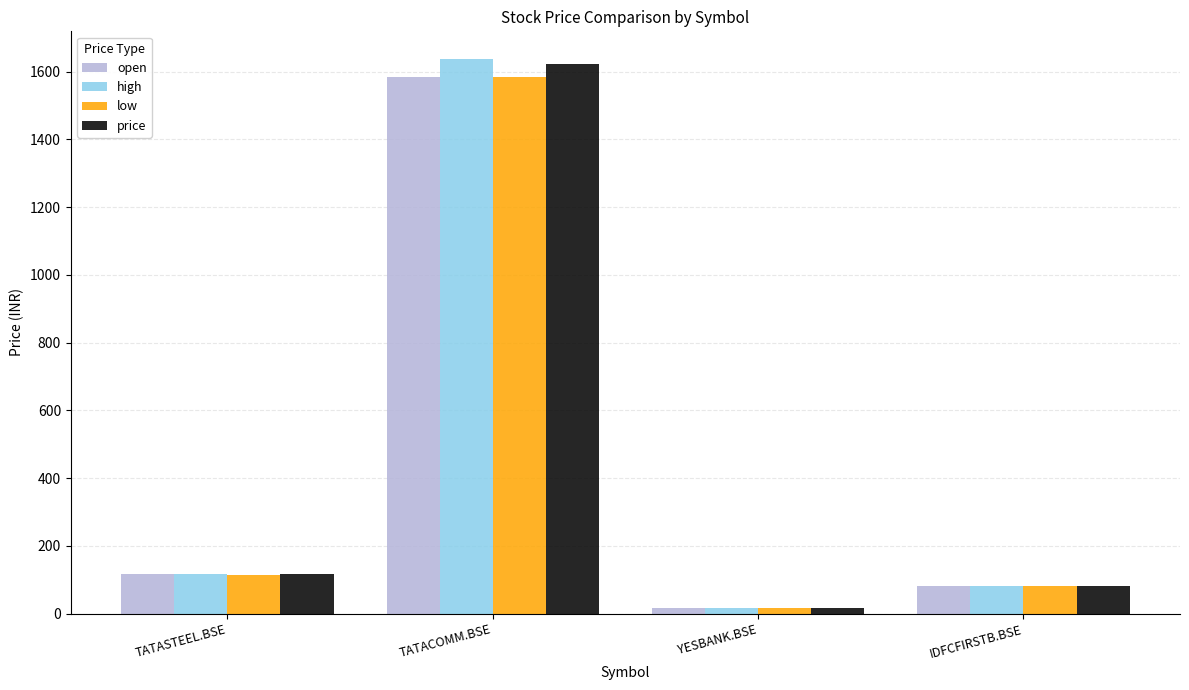

At which category is the sum across all series the highest?

TATACOMM.BSE